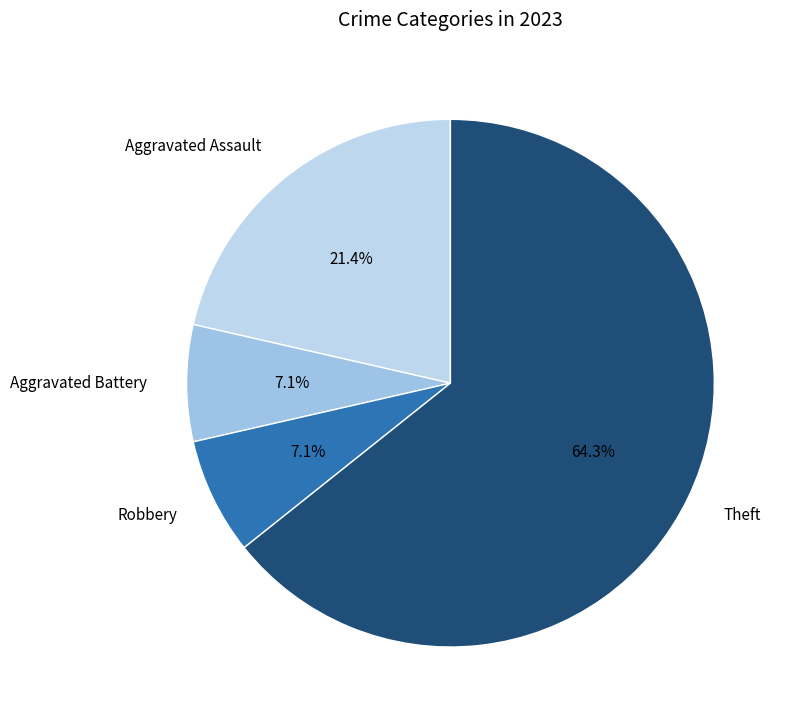

Is Theft the majority of the pie?

Yes